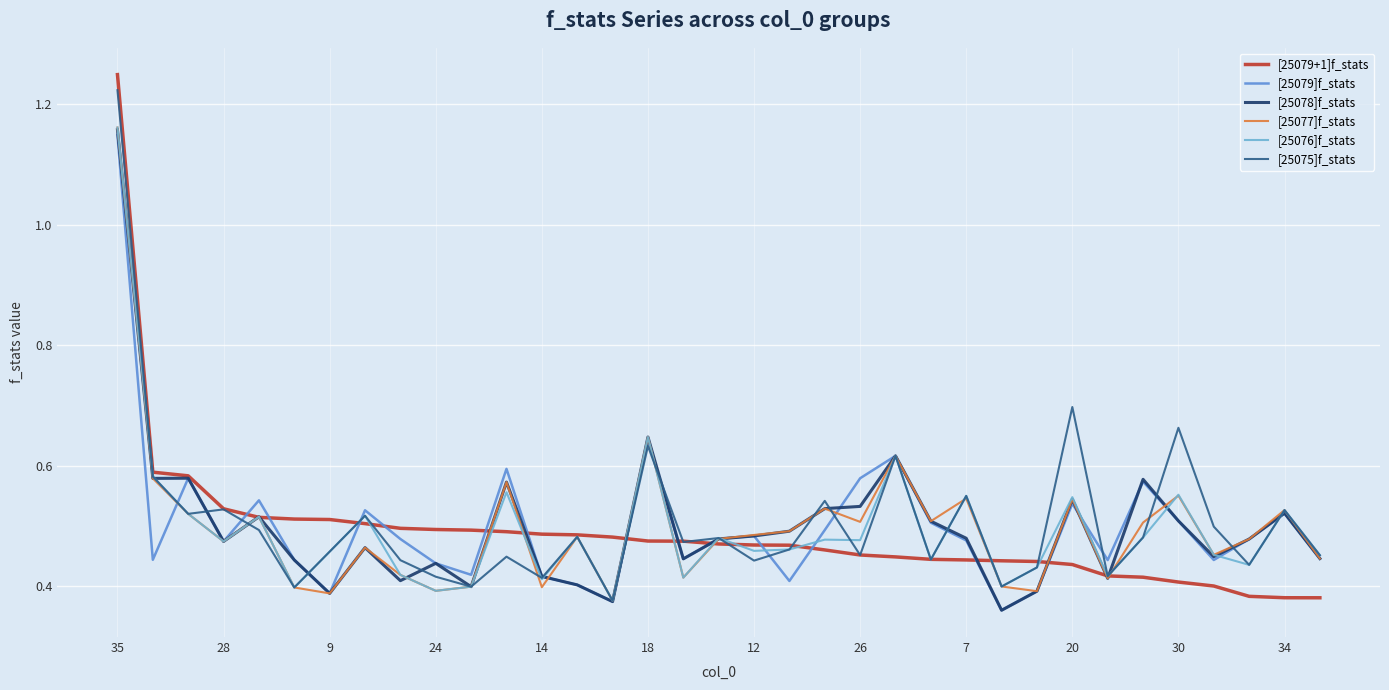

At how many categories does at least one series exceed 0?

35